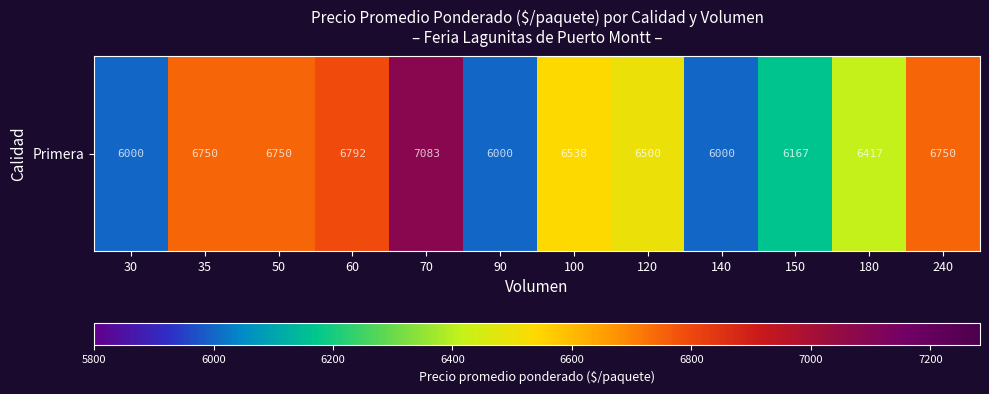

At which category does the chart reach its peak across all series?

70